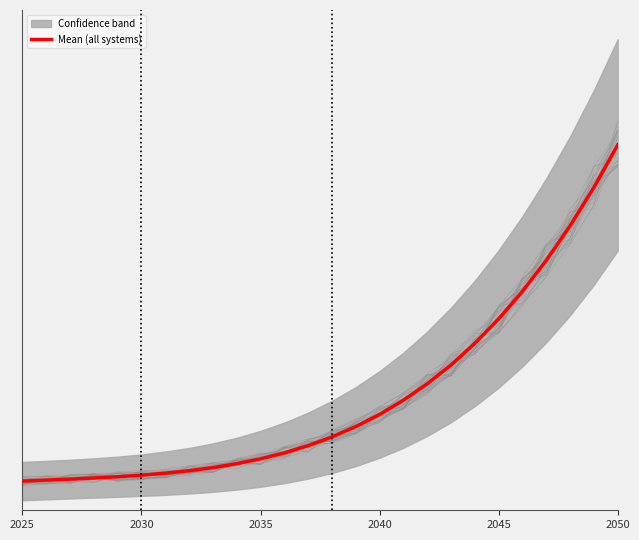

Does the chart display data point markers on the line(s)?

No